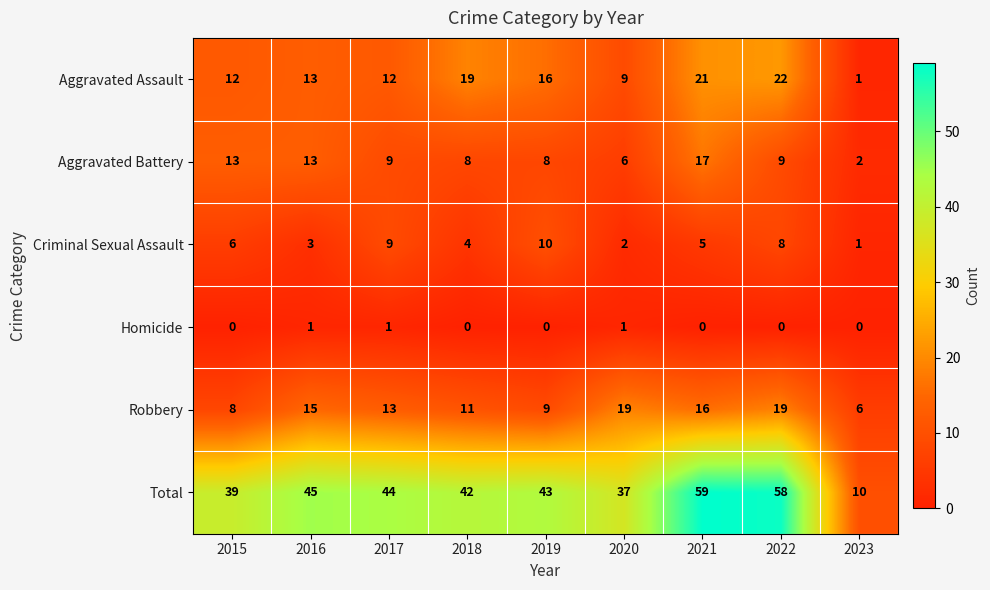

Which series has the largest total across all categories?

Total